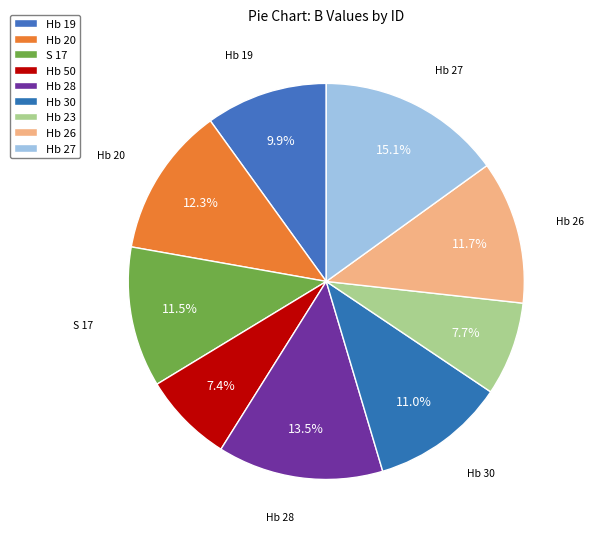

How many slices are in this pie chart?

9